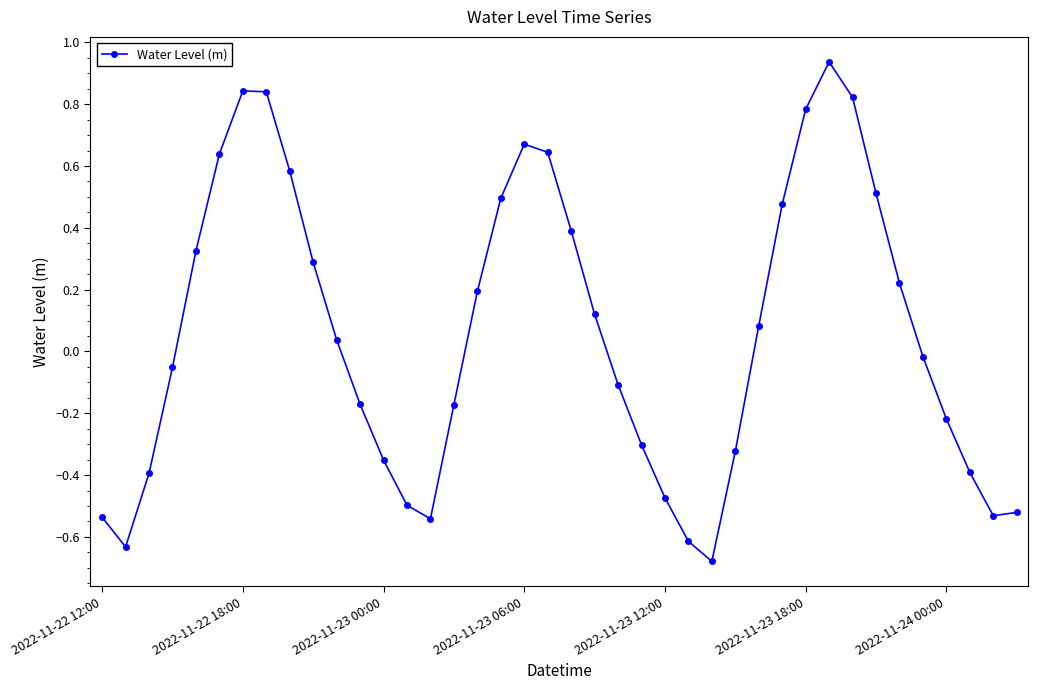

How many lines are shown in the chart?

1